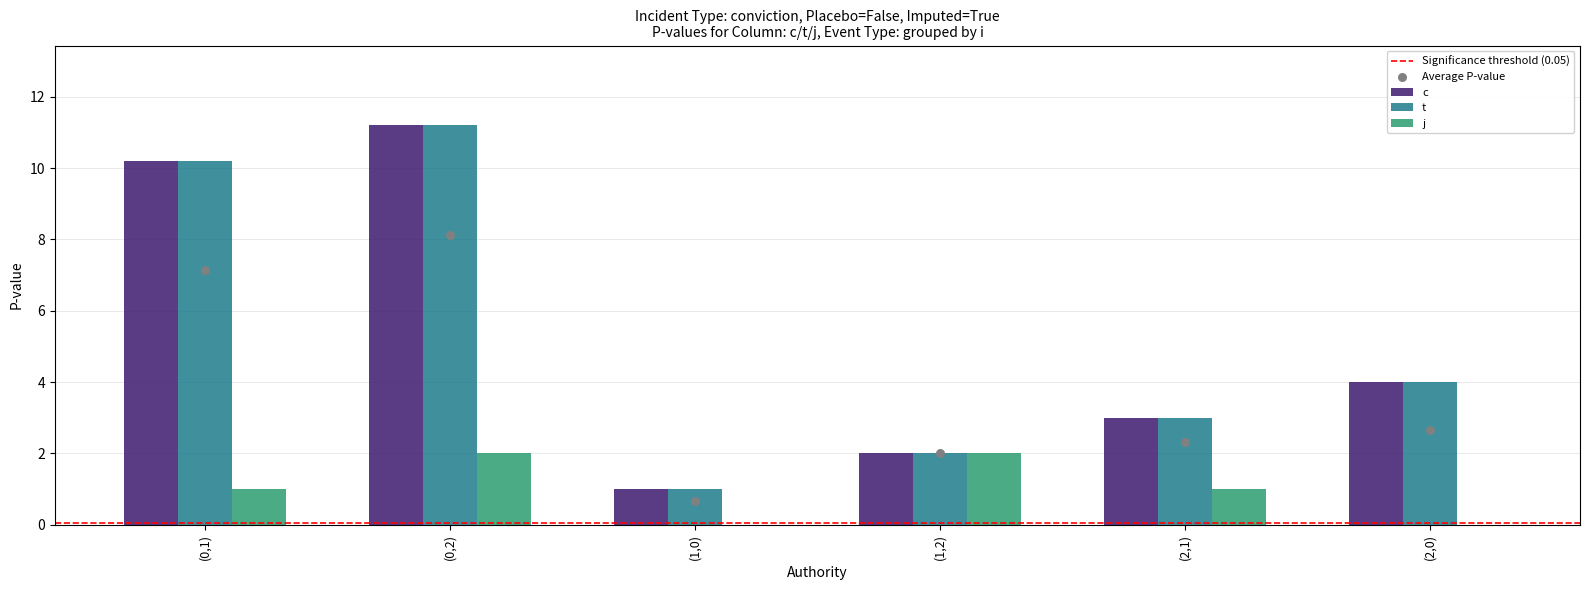

Which series has the largest Y range (max minus min)?

c